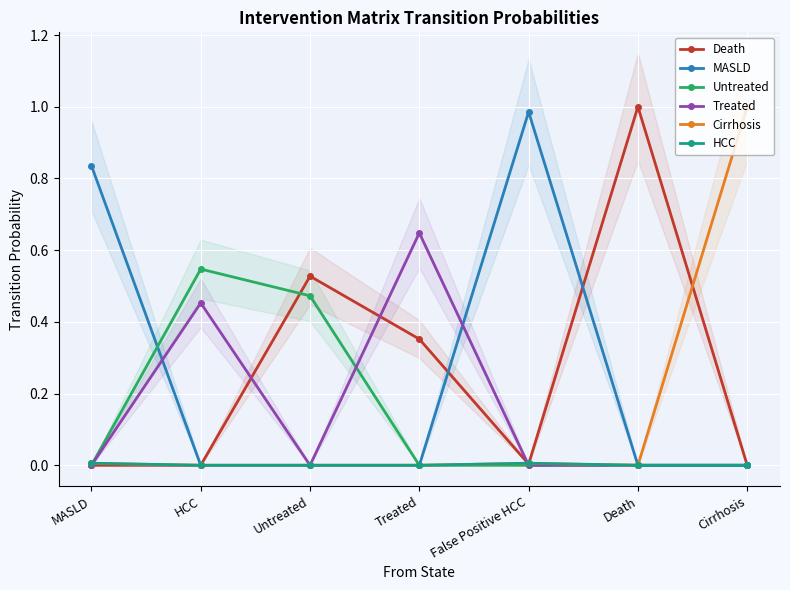

What is the spread (max minus min) of values at HCC?

0.5